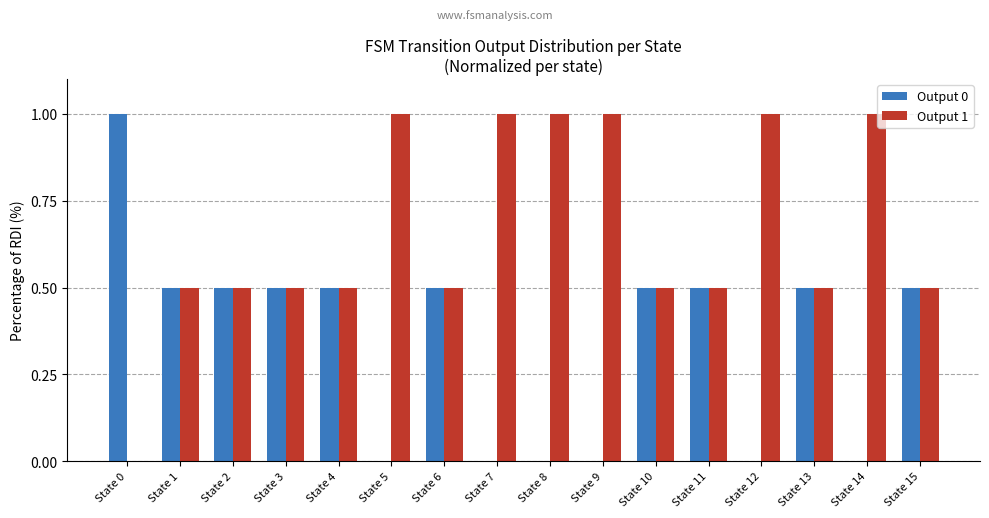

Count the Output 1 values in the range 0 to 1.

16